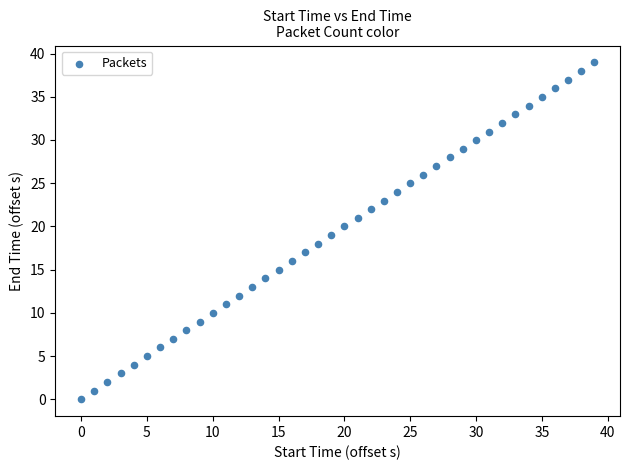

What is the range of X values (max minus min)?

39.0